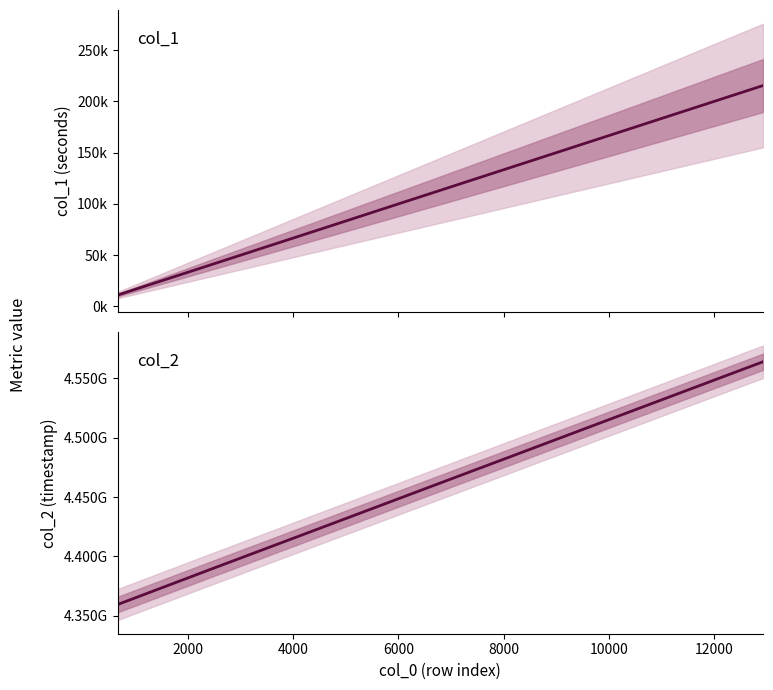

The value of col_2 at 10000 is 2605998097.4. True or false?

False